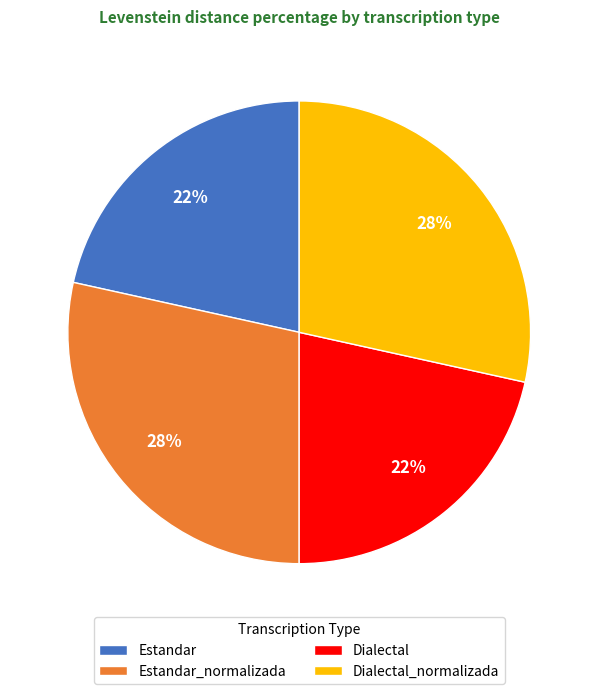

Is there a majority slice in this chart?

No